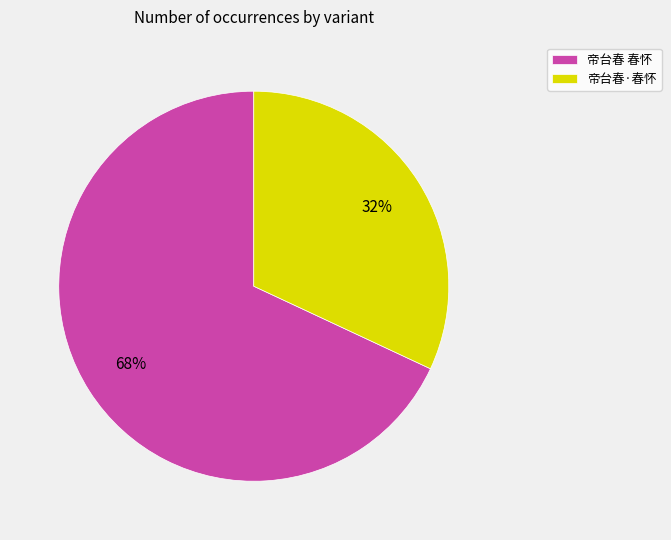

To the nearest percent, what is the difference between the 帝台春·春怀 and 帝台春 春怀 slice percentages?

36%